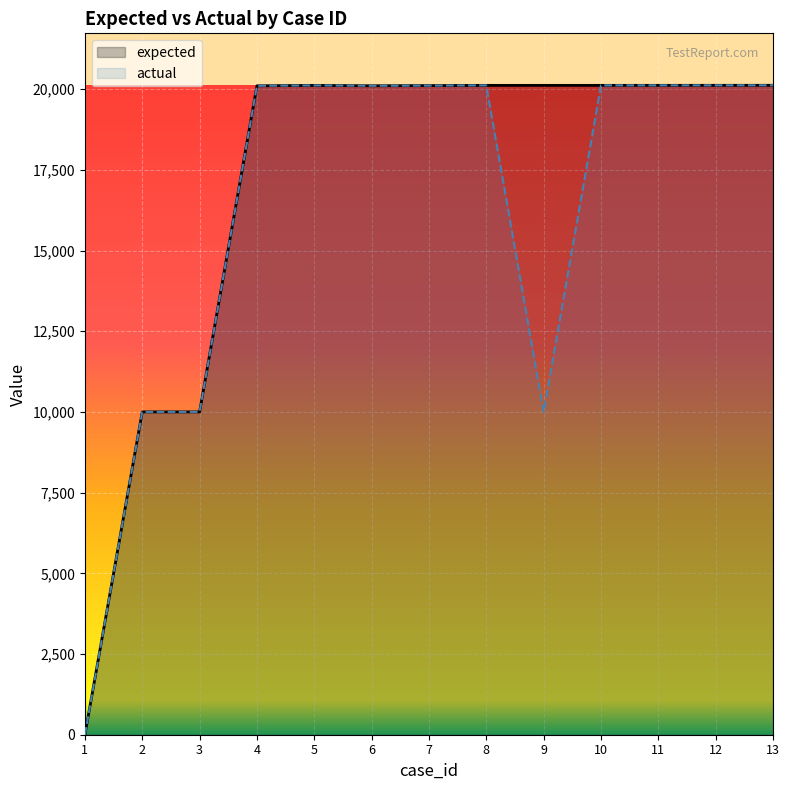

Rank the series at 13 from lowest to highest value.

expected, actual